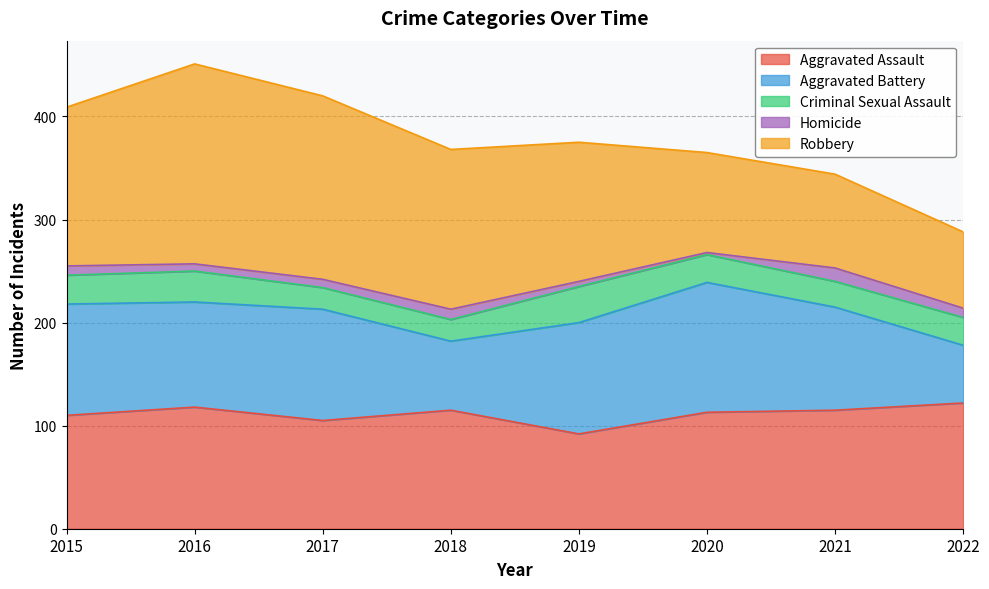

True or false: Robbery and Criminal Sexual Assault intersect in this chart.

False